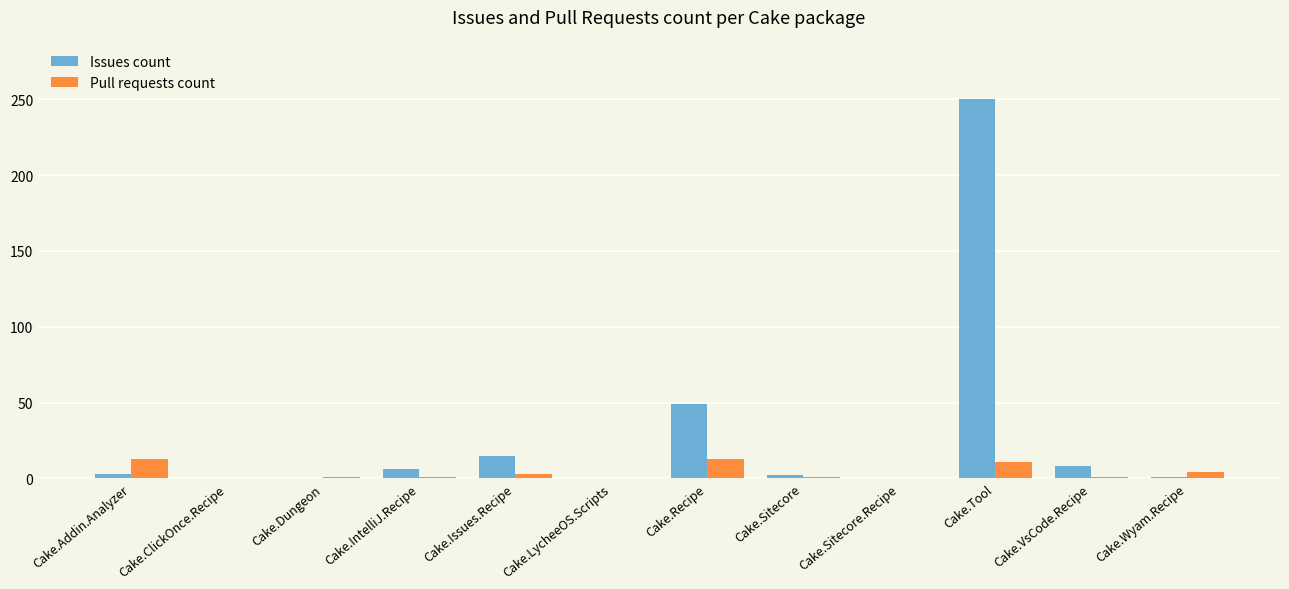

Between Cake.LycheeOS.Scripts and Cake.Tool, which series saw the biggest shift?

Issues count